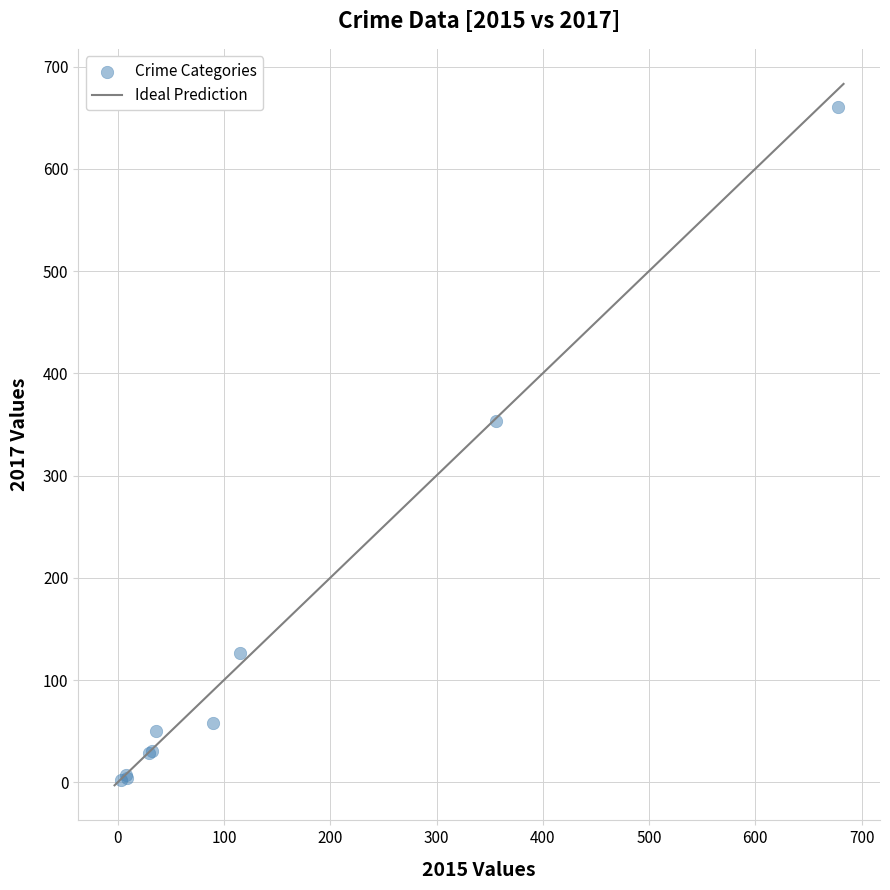

What Y value in the scatter plot is closest to 331?

353